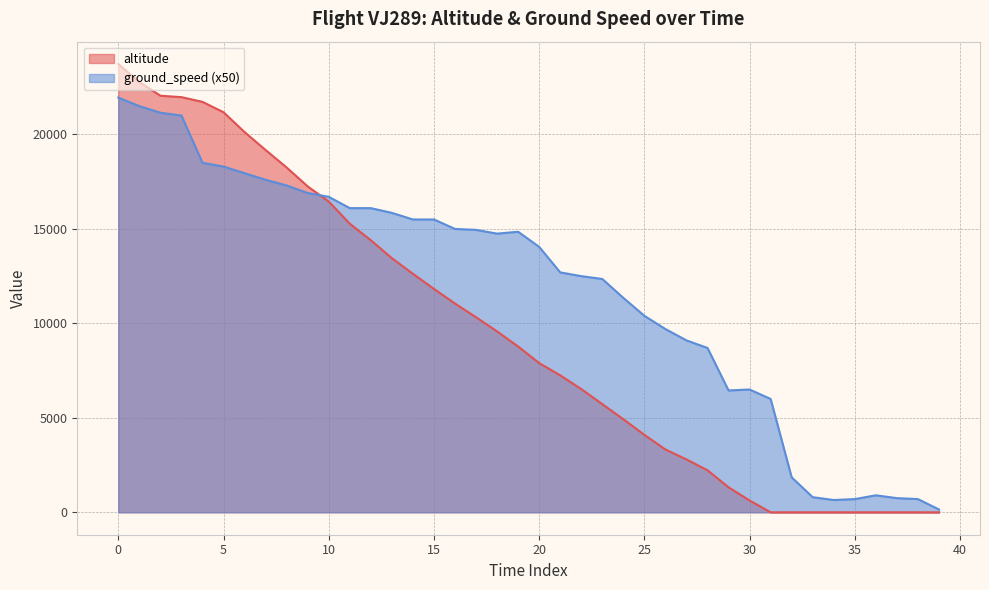

Which series has the largest range (max minus min)?

altitude